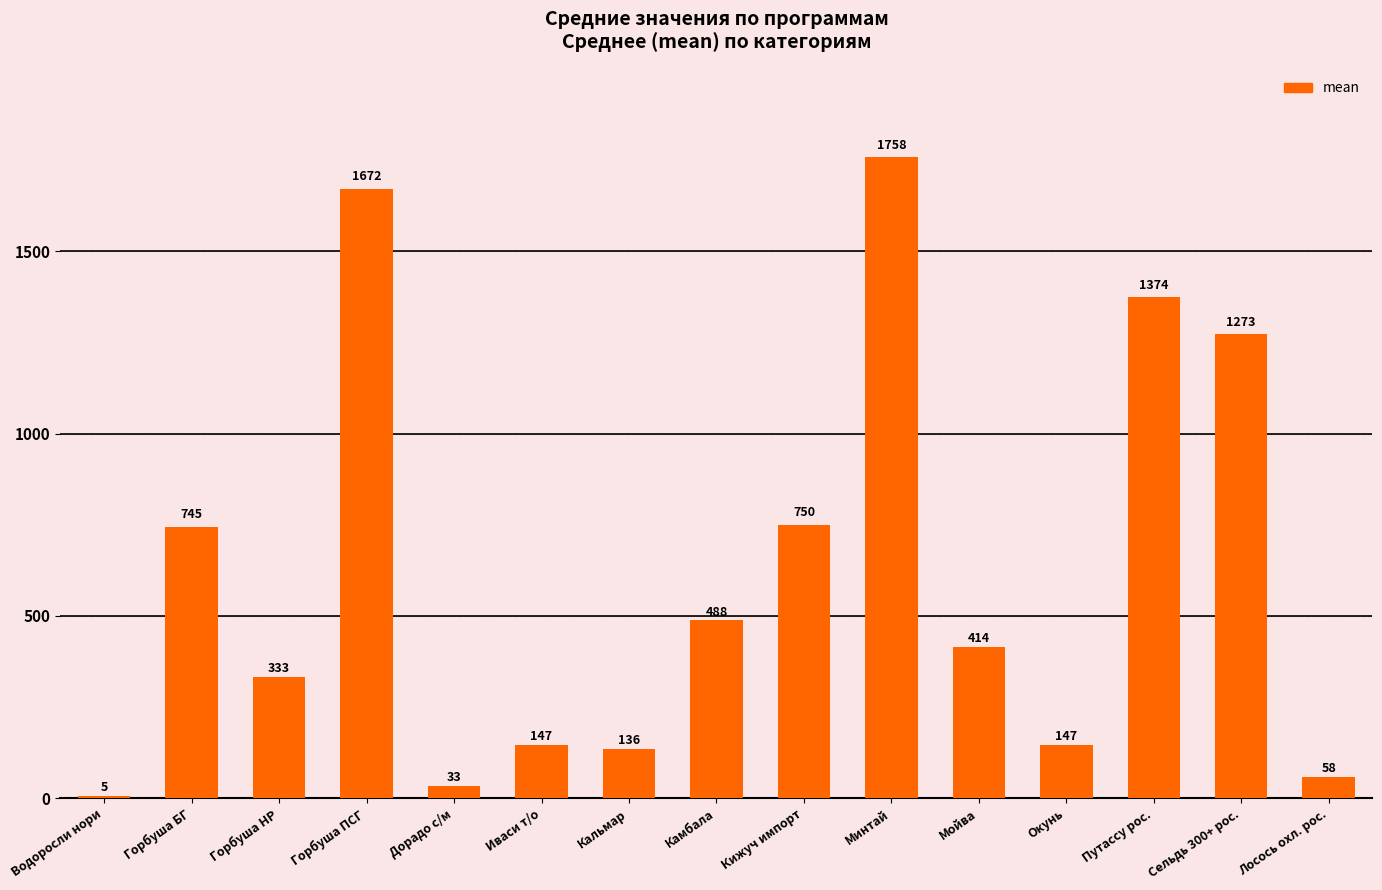

How many data points does each series have?

15